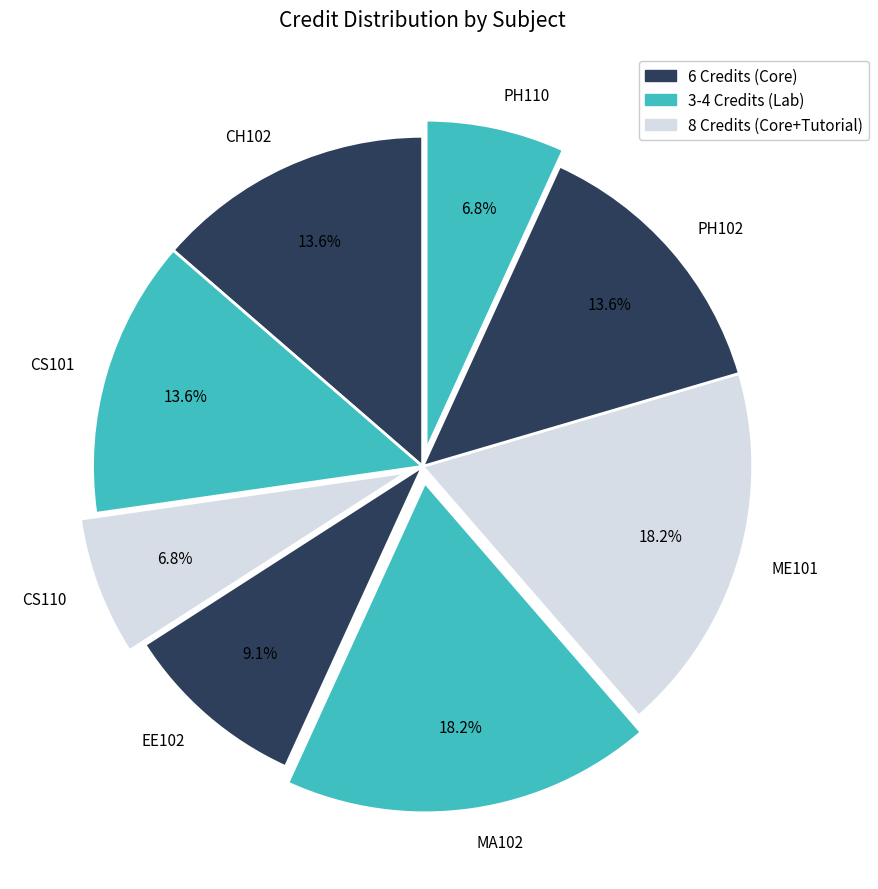

The ME101 slice represents 18% of the pie. True or false?

True